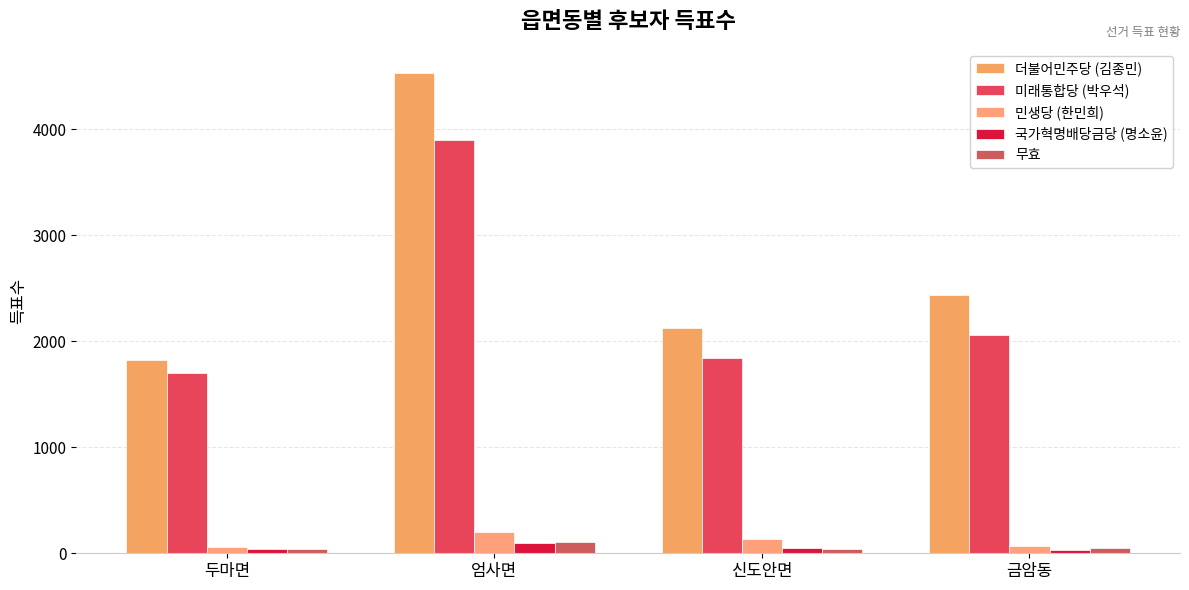

What value does the 미래통합당 (박우석) series have at 신도안면?

1840